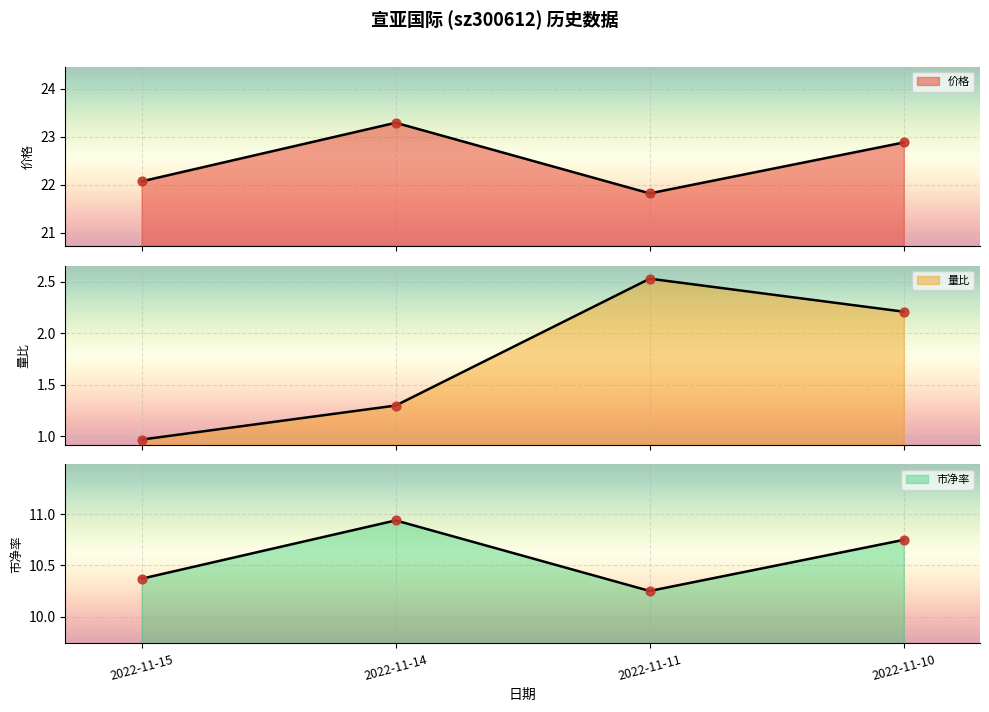

Is the value of 价格 at 2022-11-11 greater than the value of 市净率 at 2022-11-14?

Yes